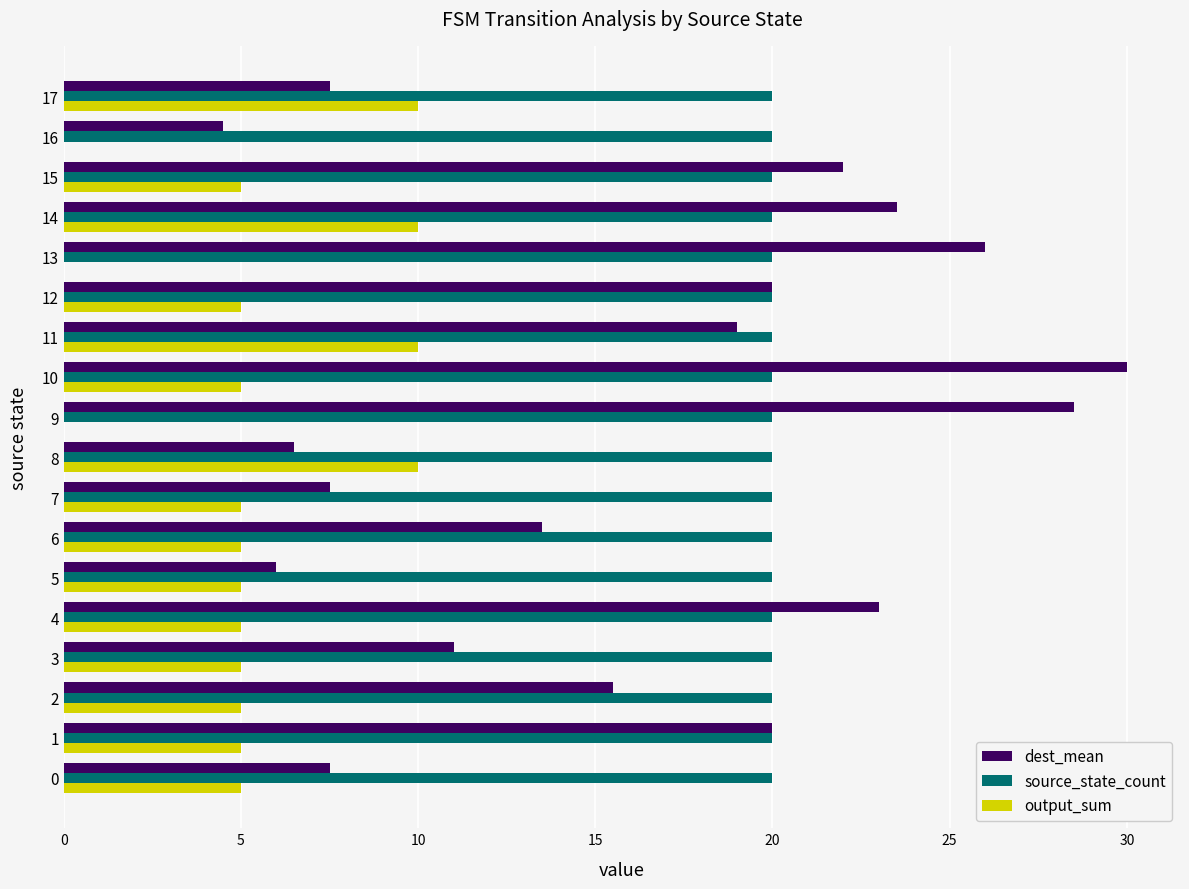

Count the output_sum values in the range 5 to 6.

11